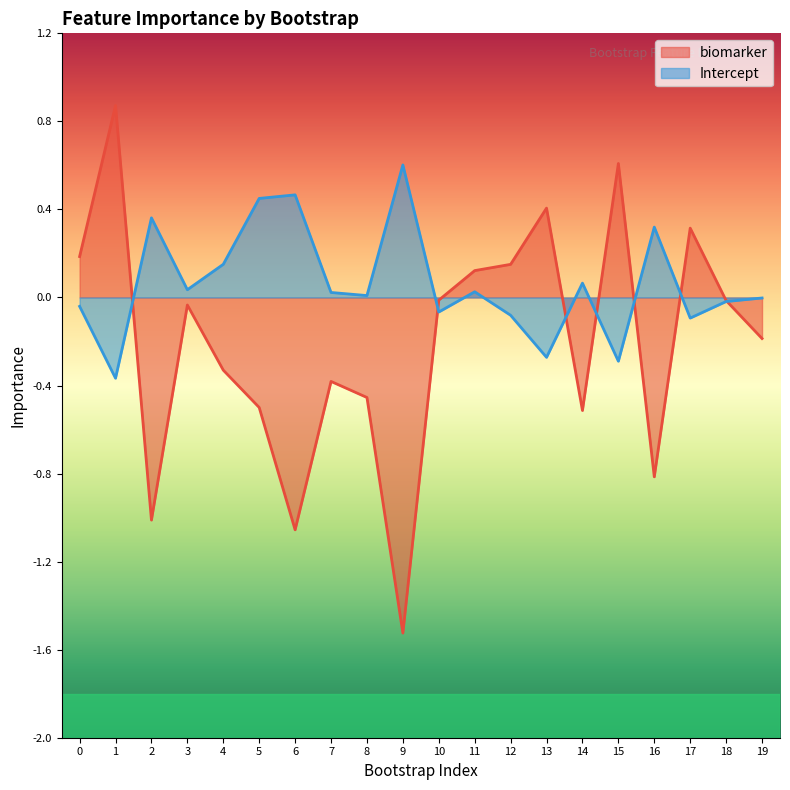

List the labels in order of biomarker value, smallest first.

9, 6, 2, 16, 14, 5, 8, 7, 4, 19, 3, 18, 10, 11, 12, 0, 17, 13, 15, 1